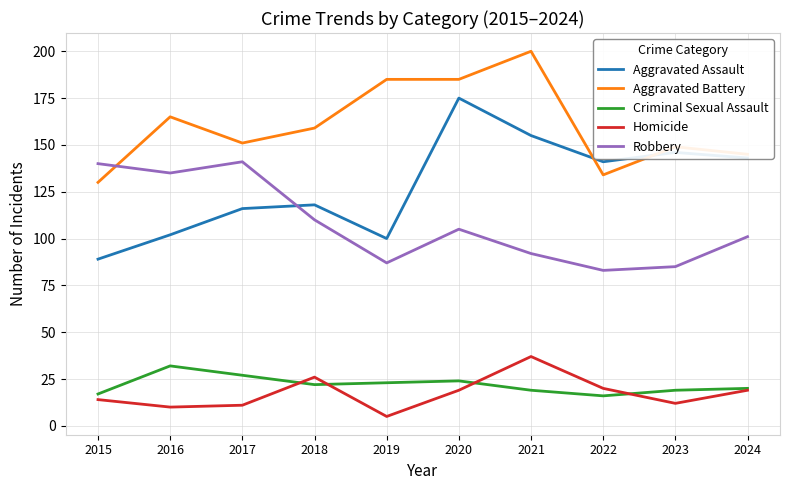

Which series changed the most between 2020 and 2024?

Aggravated Battery